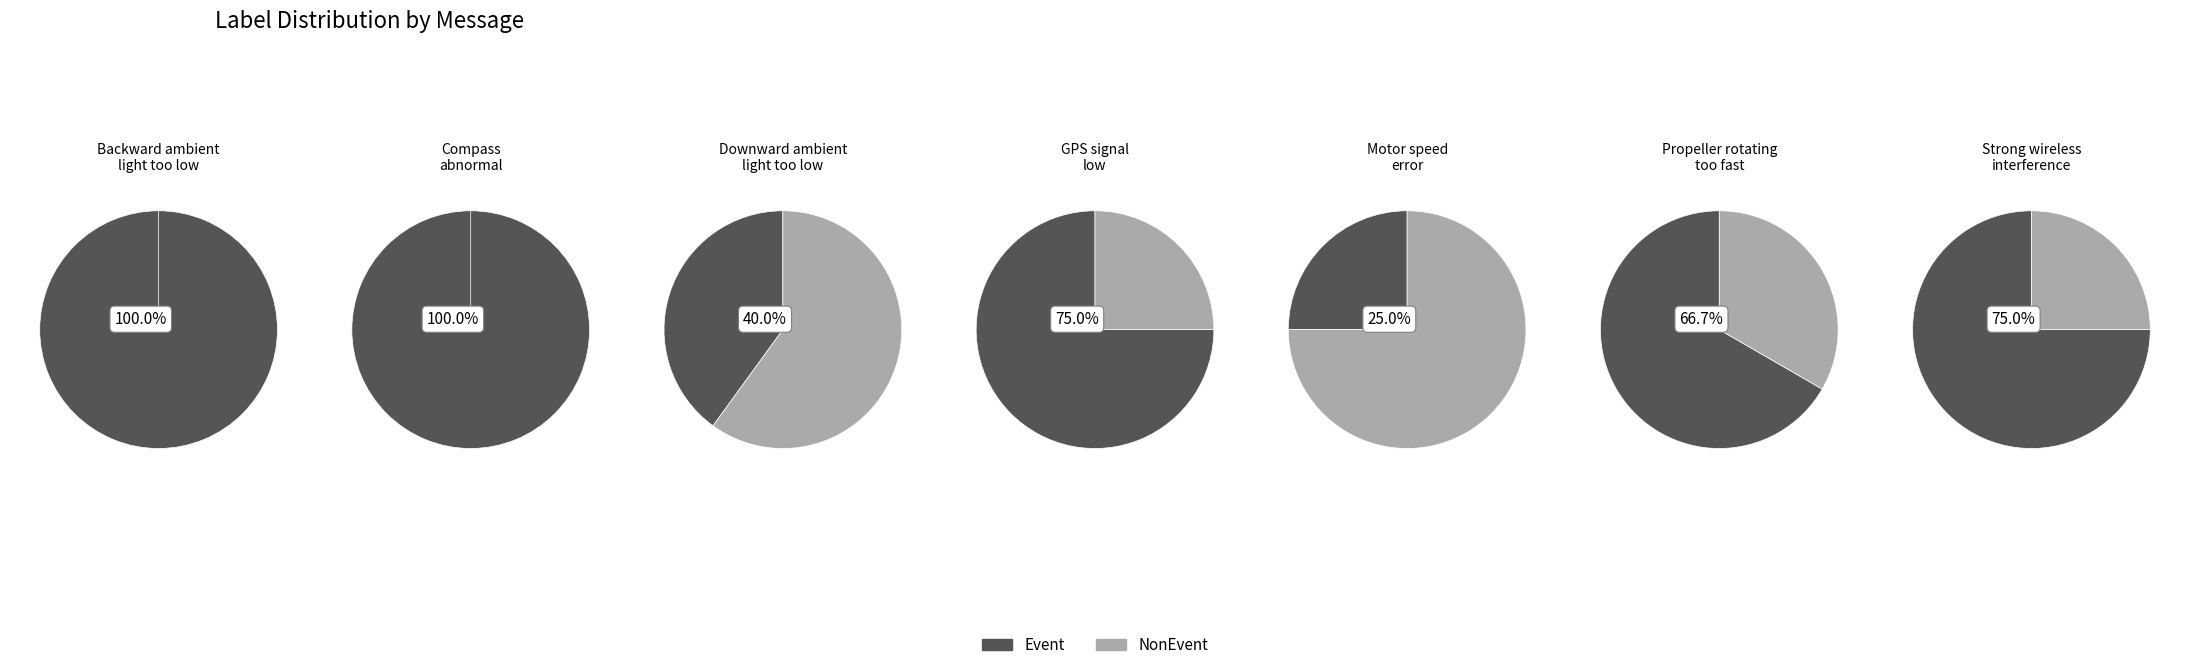

How much of the chart is everything except Strong wireless
interference?

84.2%